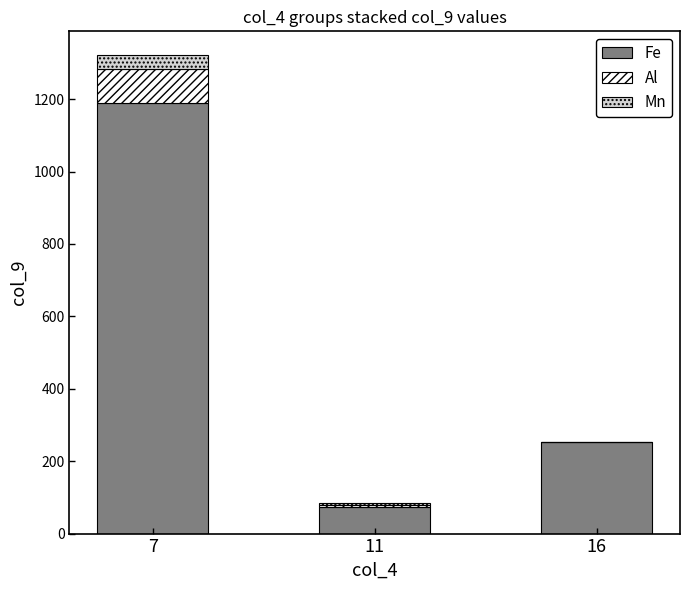

Reading left to right, what are the values for Fe?

7=1190.2	11=73.1	16=253.1